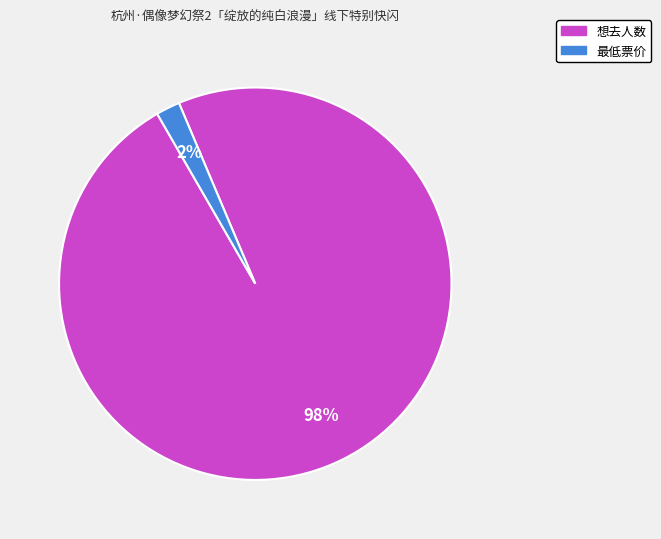

Count the number of slices in the pie.

2